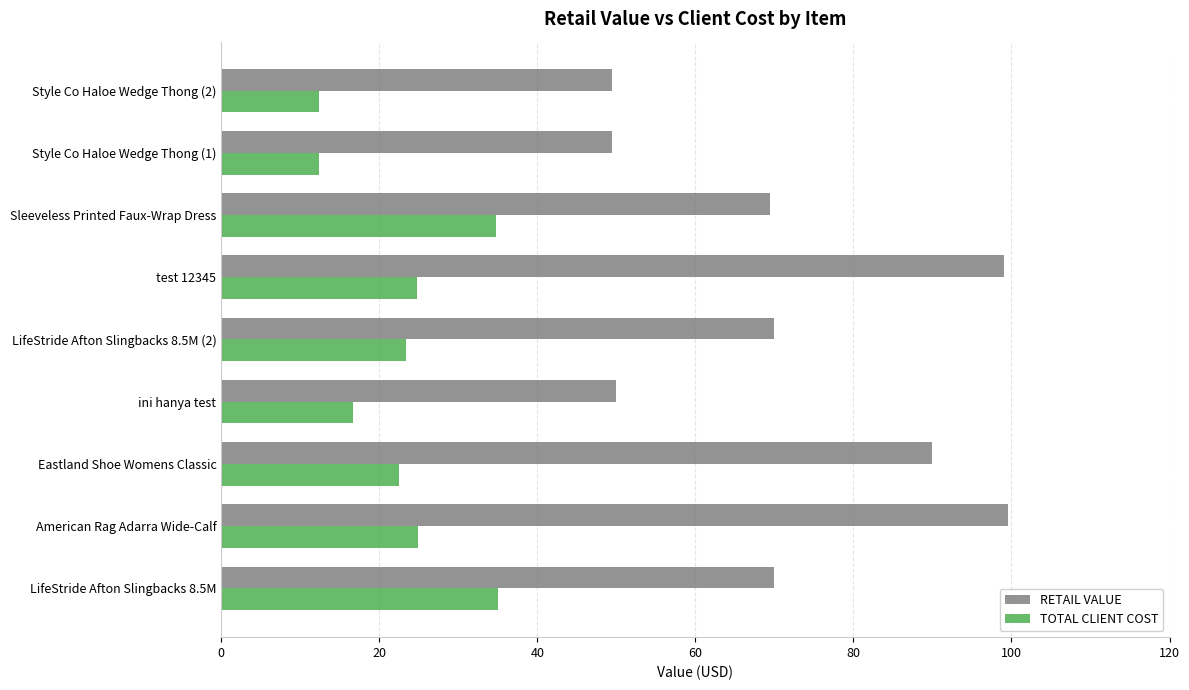

Is it true that TOTAL CLIENT COST equals 6.9 at test 12345?

False